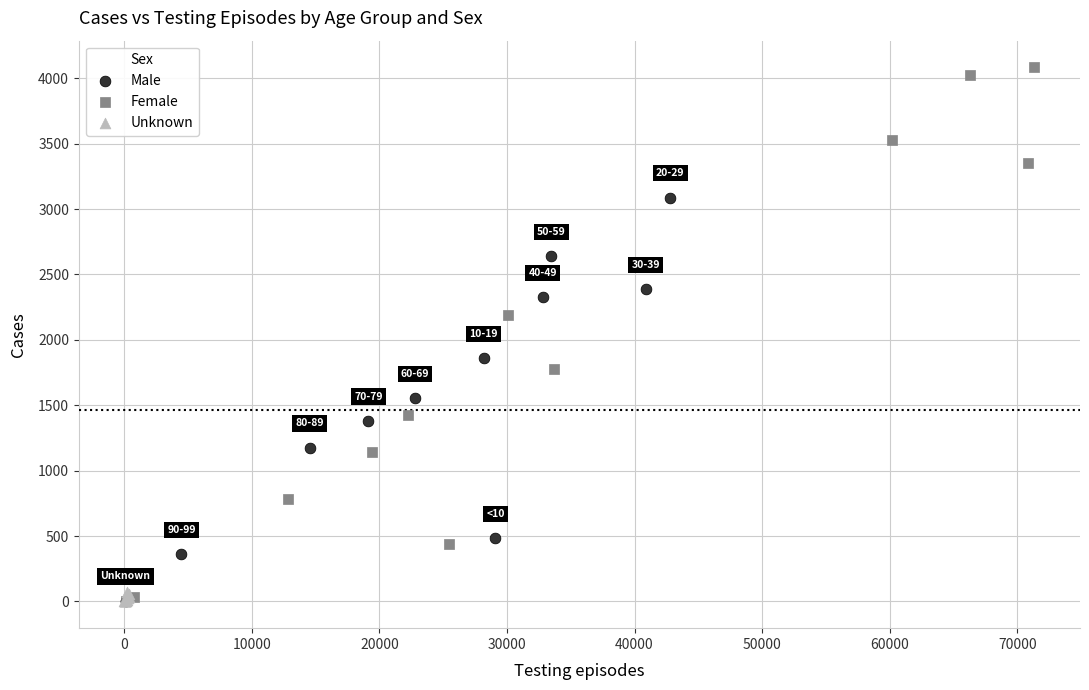

Which series reaches the maximum Y coordinate?

Female